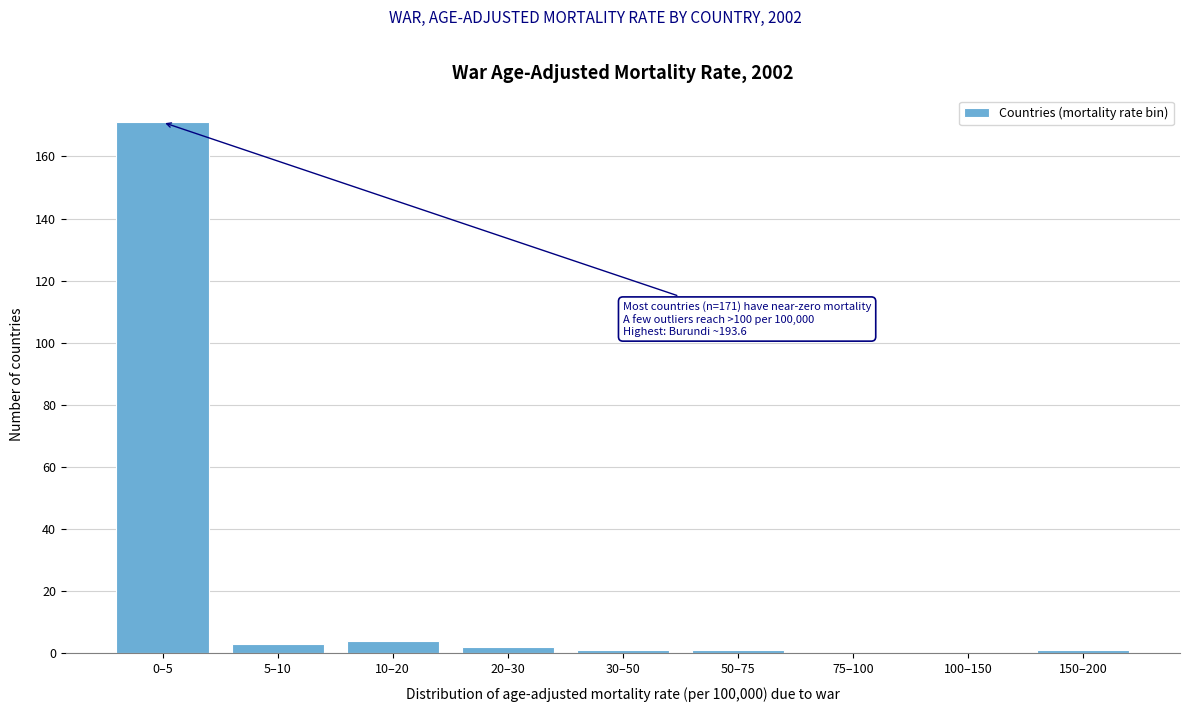

Reading left to right, list all the values displayed in this chart.

0–5=171	5–10=3	10–20=4	20–30=2	30–50=1	50–75=1	75–100=0	100–150=0	150–200=1